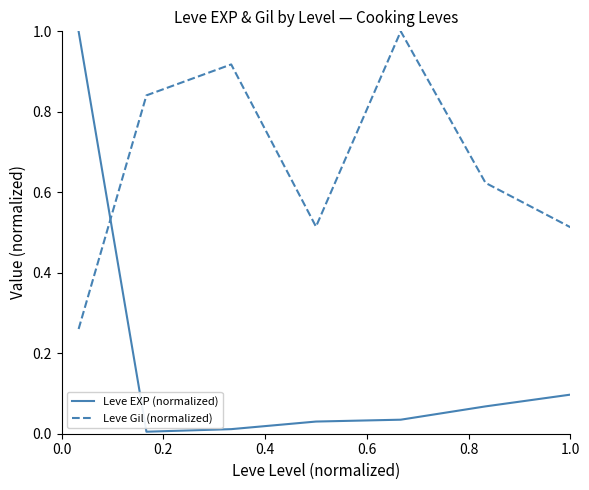

What is the sum of all Leve Gil (normalized) values?

4.7